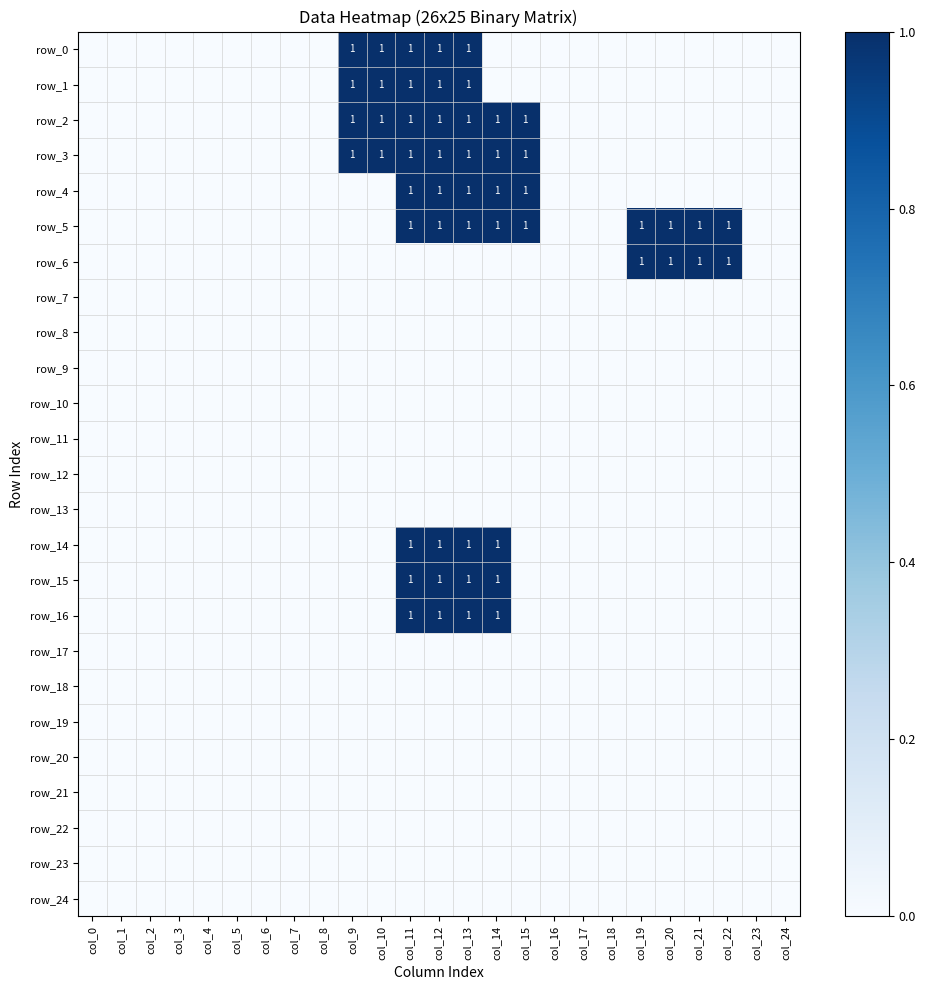

Which category has the lowest value across all series?

col_0